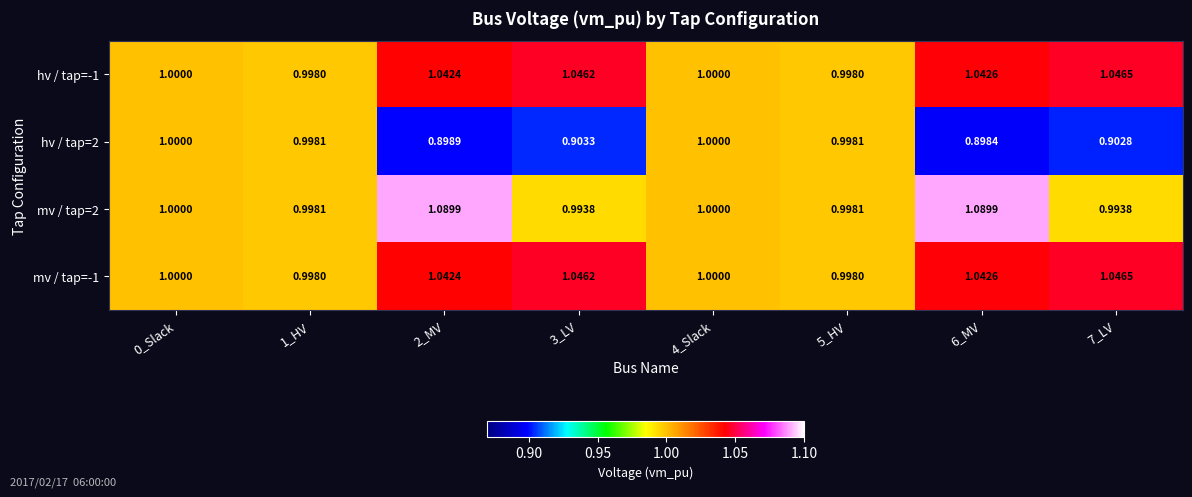

Reading right to left, list all the values displayed in this chart.

hv / tap=-1: 7_LV=1.0	6_MV=1.0	5_HV=1.0	4_Slack=1.0	3_LV=1.0	2_MV=1.0	1_HV=1.0	0_Slack=1.0
hv / tap=2: 7_LV=0.9	6_MV=0.9	5_HV=1.0	4_Slack=1.0	3_LV=0.9	2_MV=0.9	1_HV=1.0	0_Slack=1.0
mv / tap=2: 7_LV=1.0	6_MV=1.1	5_HV=1.0	4_Slack=1.0	3_LV=1.0	2_MV=1.1	1_HV=1.0	0_Slack=1.0
mv / tap=-1: 7_LV=1.0	6_MV=1.0	5_HV=1.0	4_Slack=1.0	3_LV=1.0	2_MV=1.0	1_HV=1.0	0_Slack=1.0